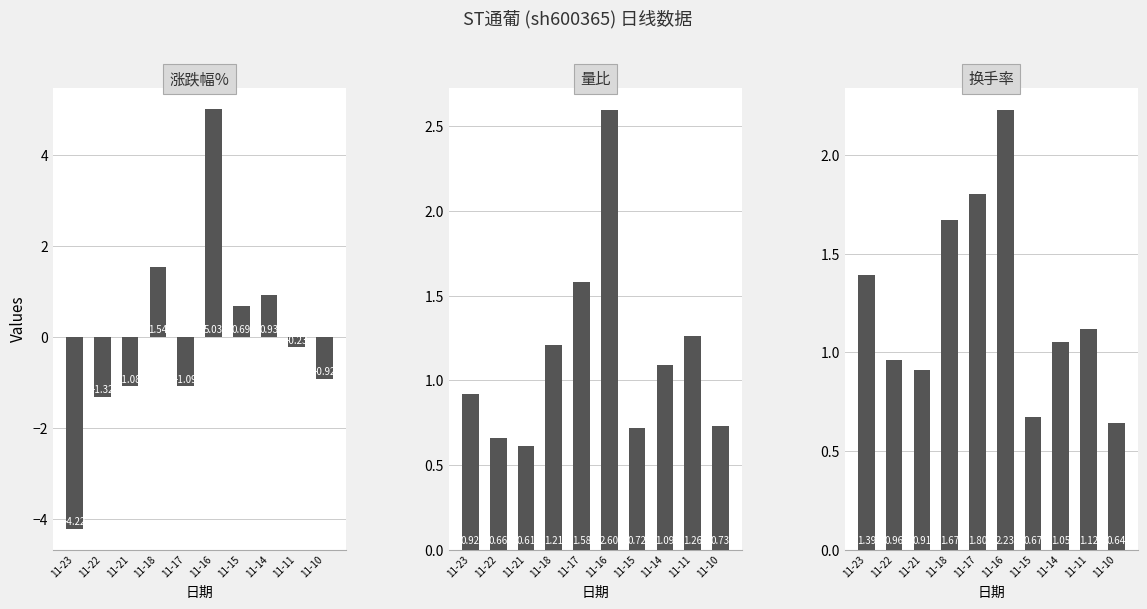

How many data points in 涨跌幅% are less than 0?

6